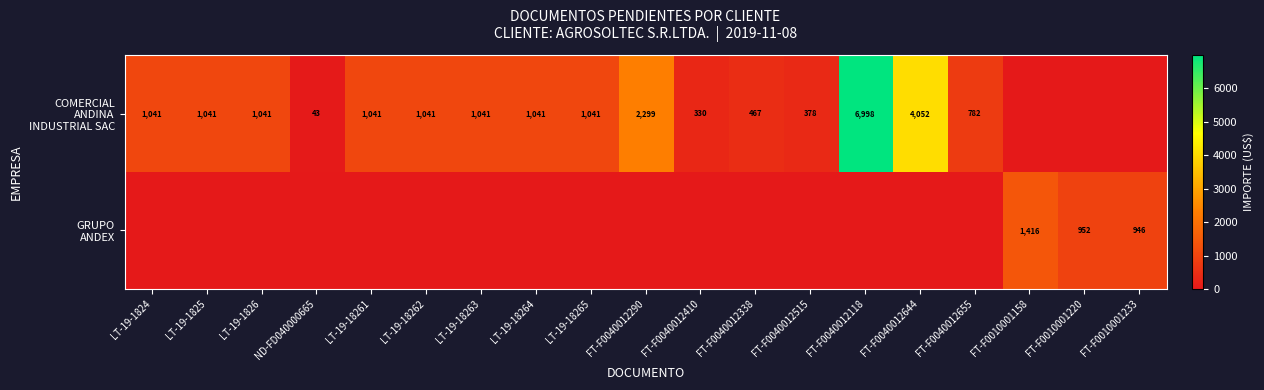

How many categories are shown in the chart?

19